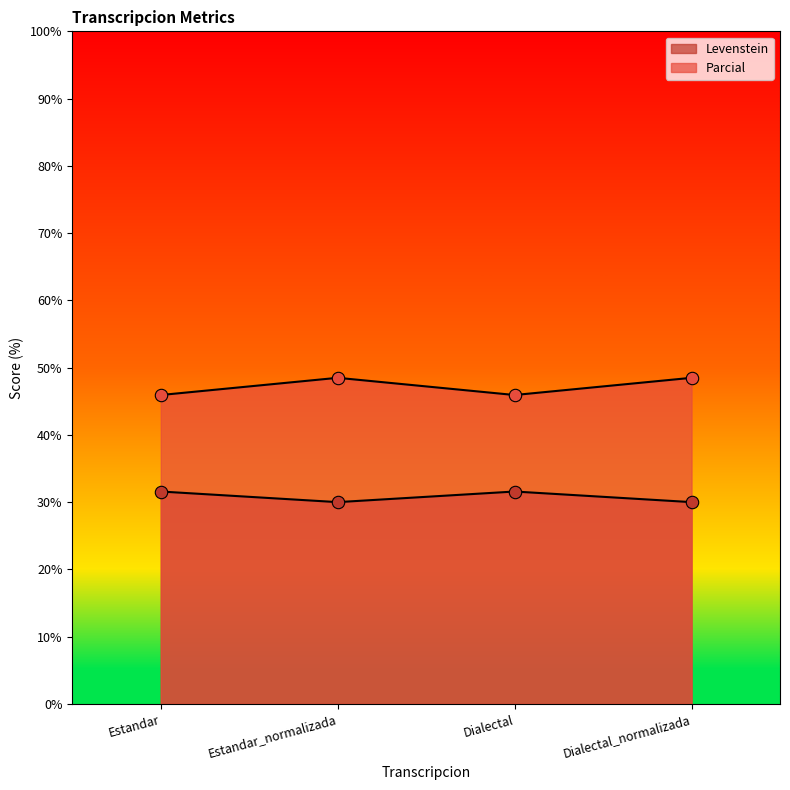

What is the total value across all series at Estandar_normalizada?

78.5